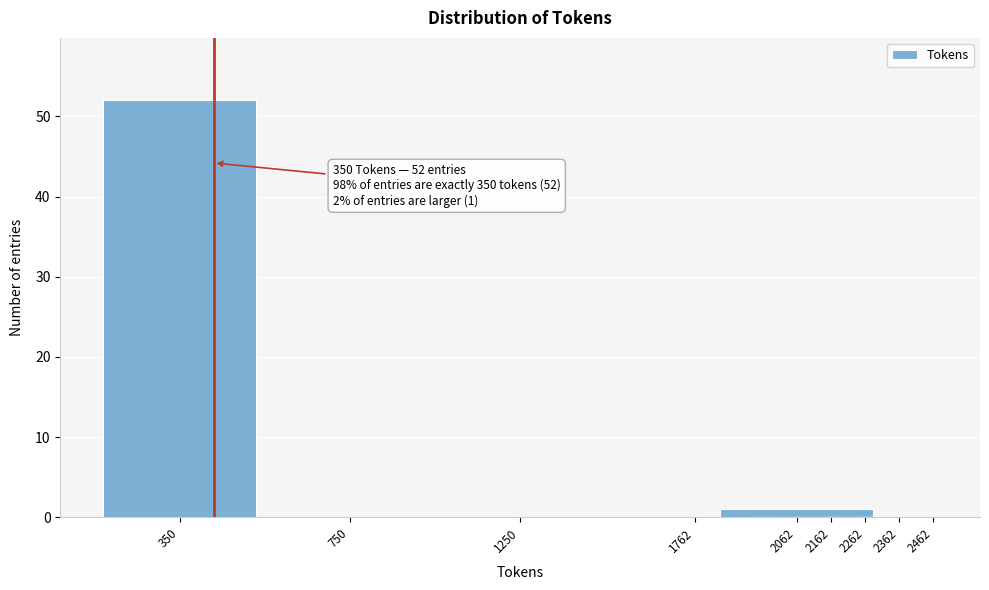

Reading right to left, extract all data points from this chart.

2462=0	2362=0	2262=0	2162=0	2062=1	1762=0	1250=0	750=0	350=52